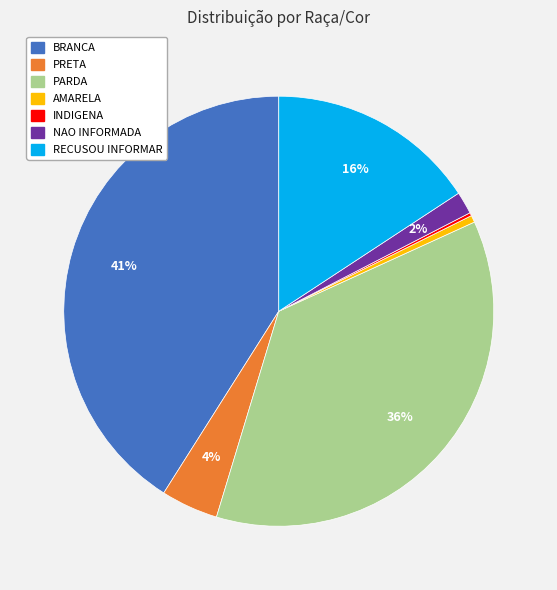

To the nearest percent, what portion does BRANCA represent?

41%